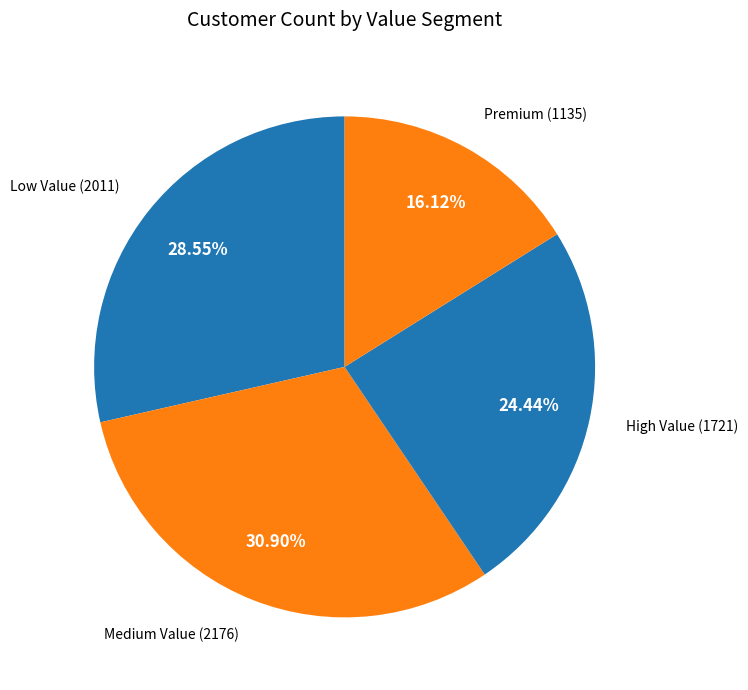

Count the number of slices in the pie.

4